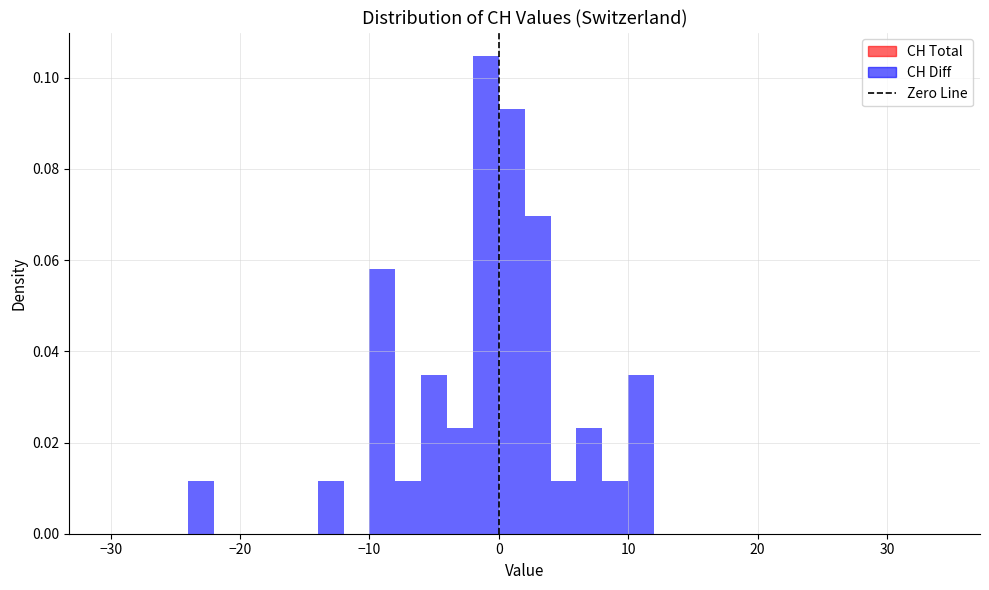

Around what value on the x-axis is the tallest bar? Give the approximate position of its centre, as read against the axis.

-1